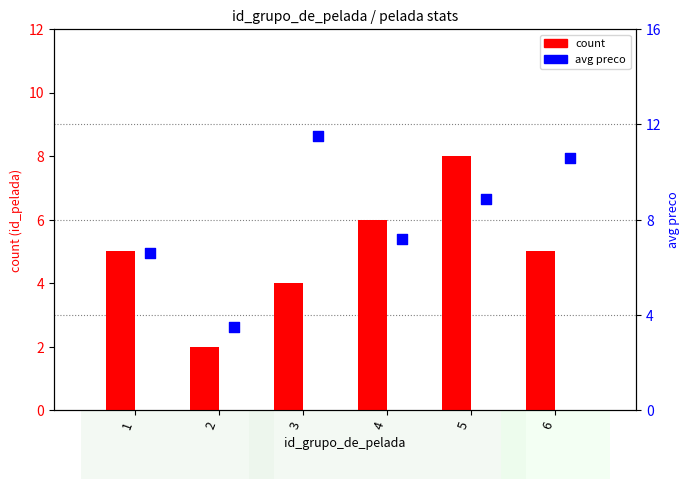

At which category is the sum across all series the highest?

5